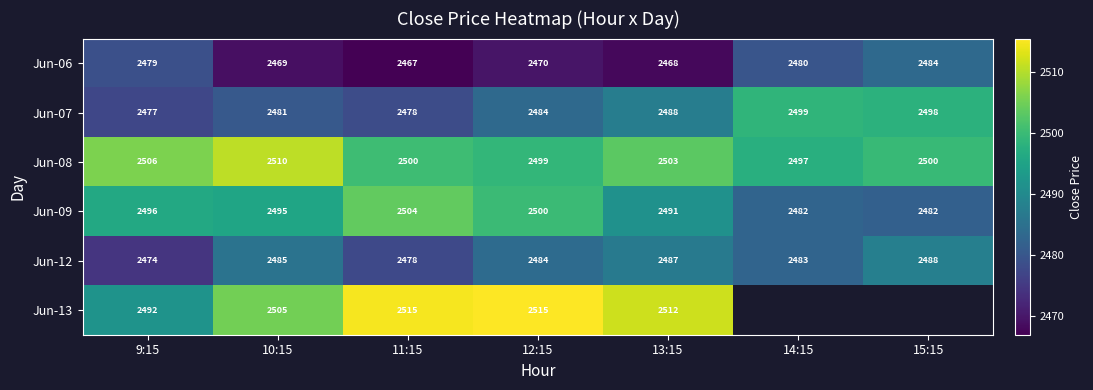

Is the value of Jun-12 at 10:15 greater than the value of Jun-07 at 14:15?

No